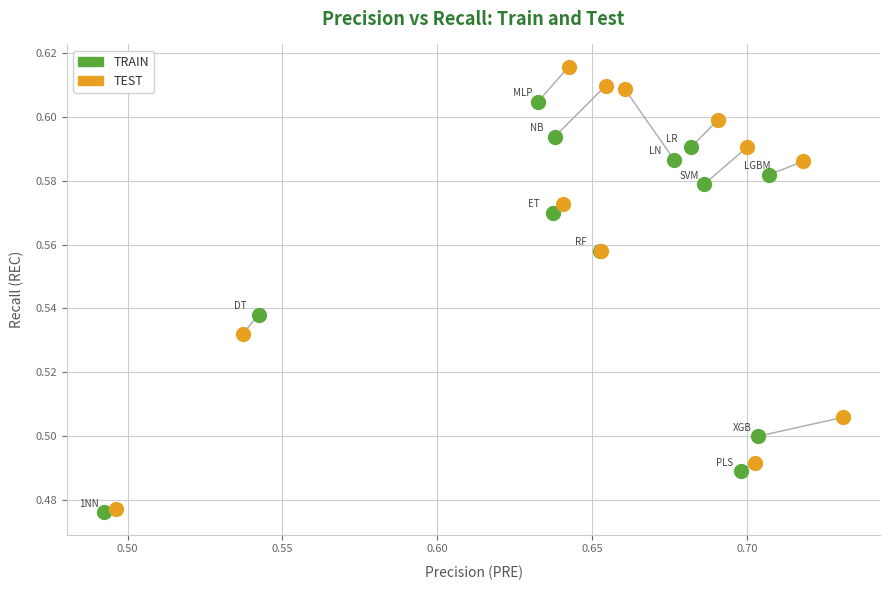

Which series contains the highest Y value?

TEST